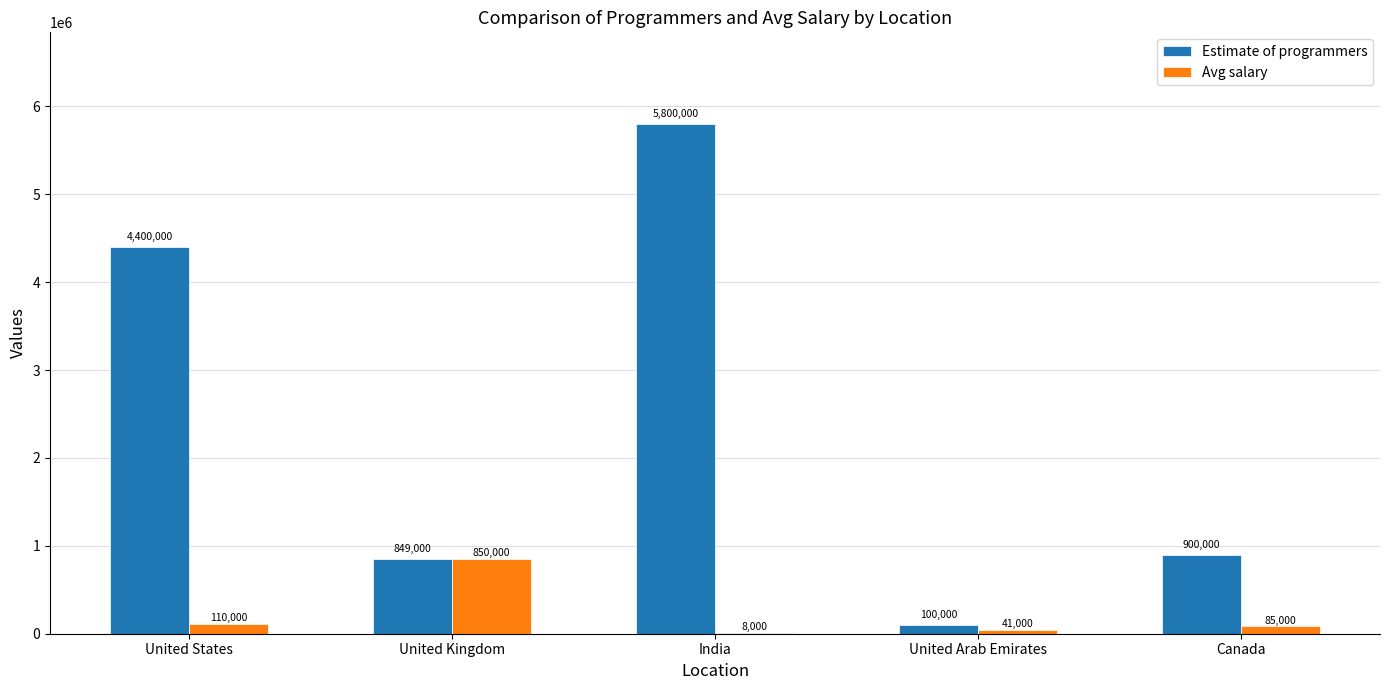

At which category is the sum across all series the highest?

India